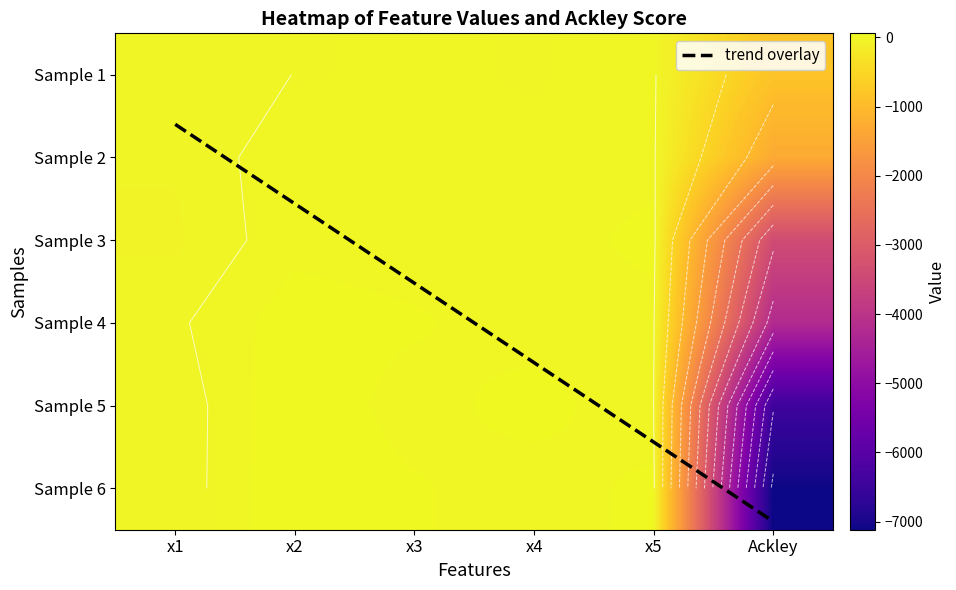

At which label does row4 first exceed 14?

x2